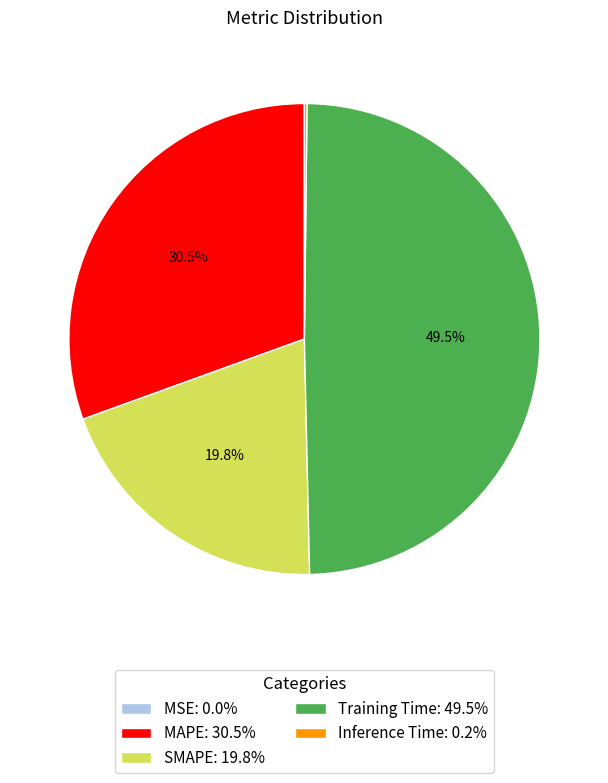

Does Training Time: 49.5% account for over 50% of the chart?

No